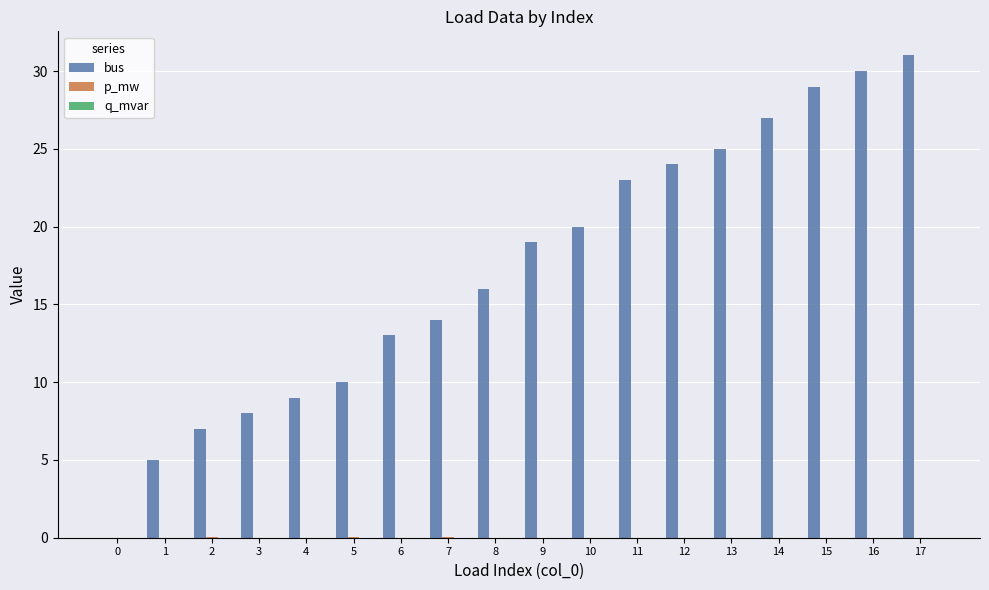

Between 1 and 4, which series saw the biggest shift?

bus